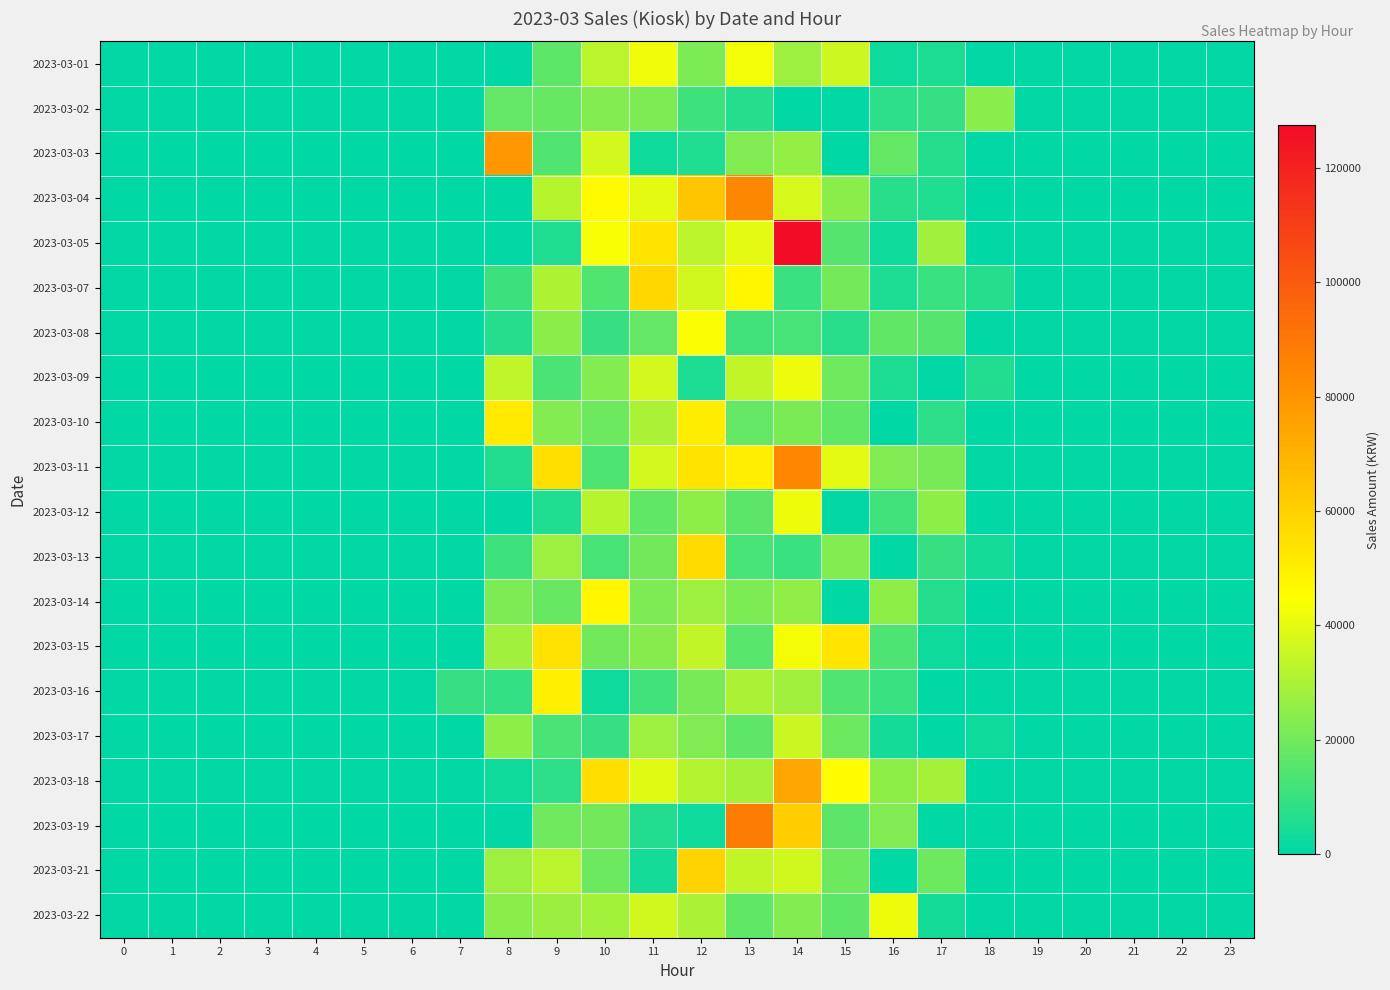

At which category is the sum across all series the highest?

14